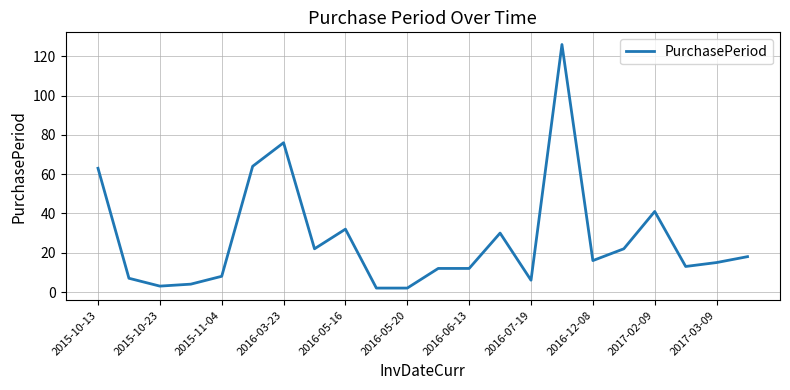

What is the greatest value displayed?

126